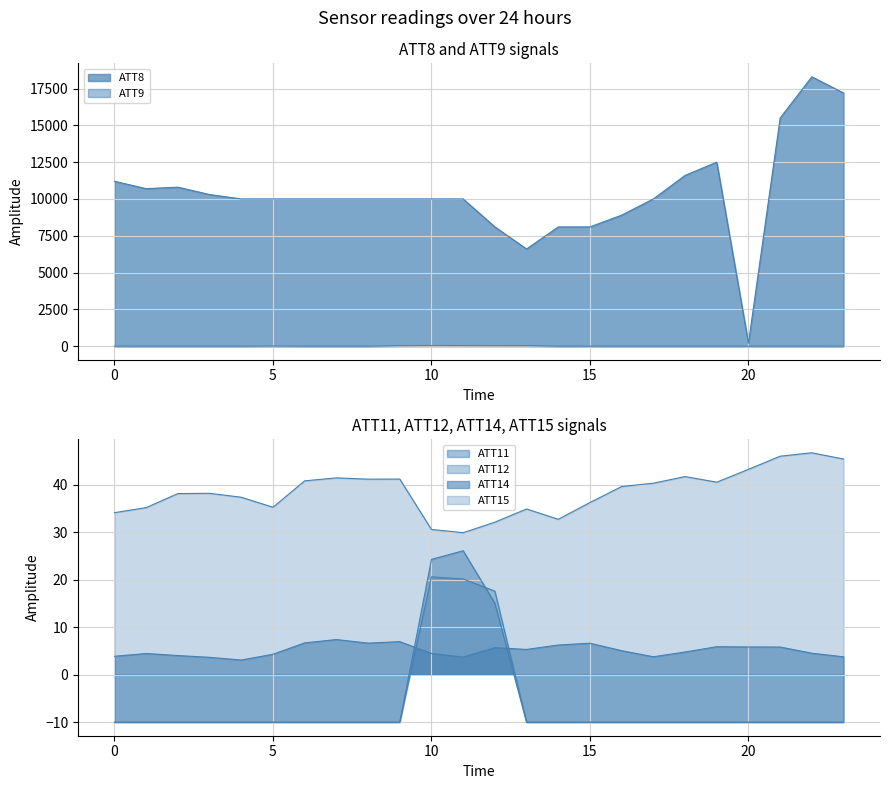

After their last crossing, which series has the higher values: ATT9 or ATT14?

ATT14